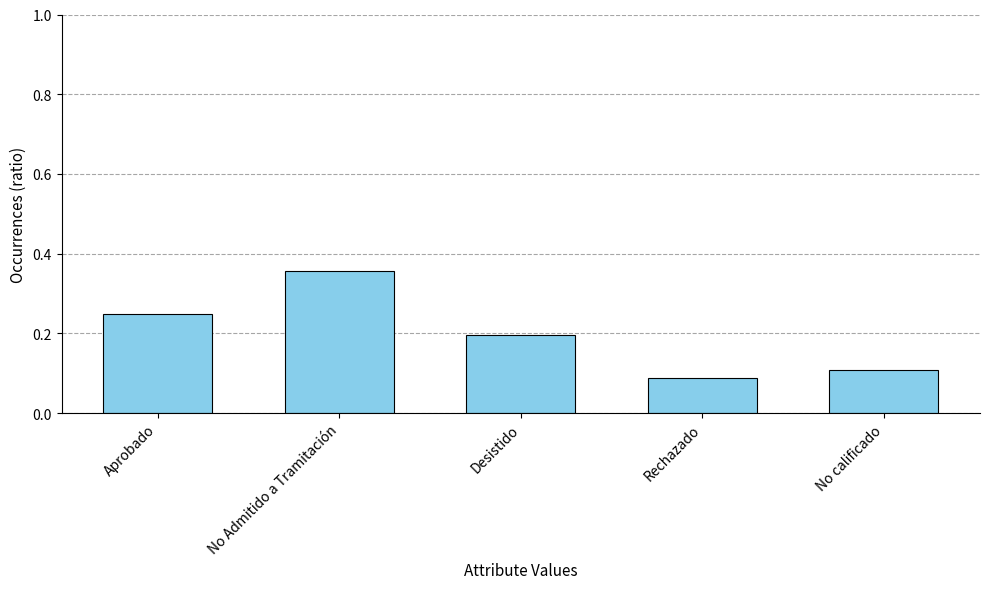

What is the difference between the maximum and minimum values?

0.3